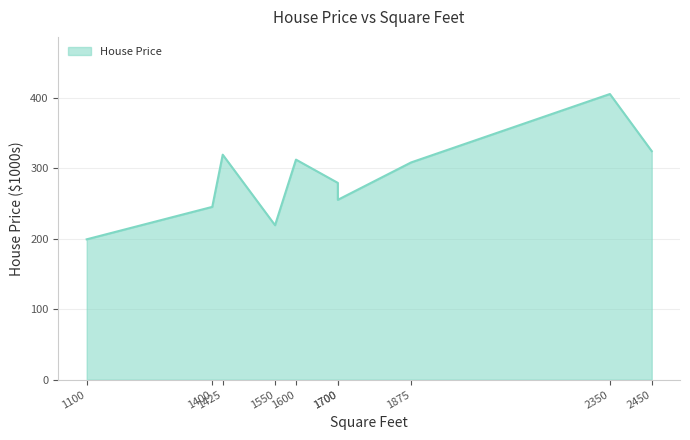

How many values are below 308?

5